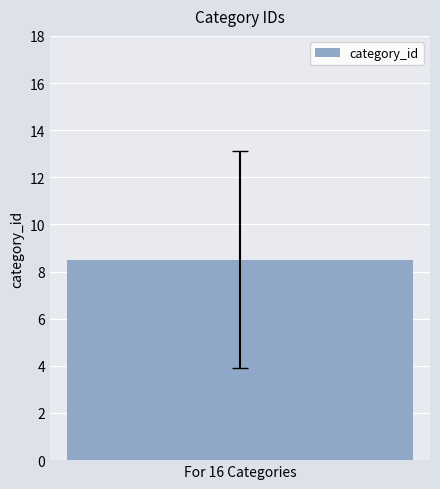

How many data points are less than 9?

8